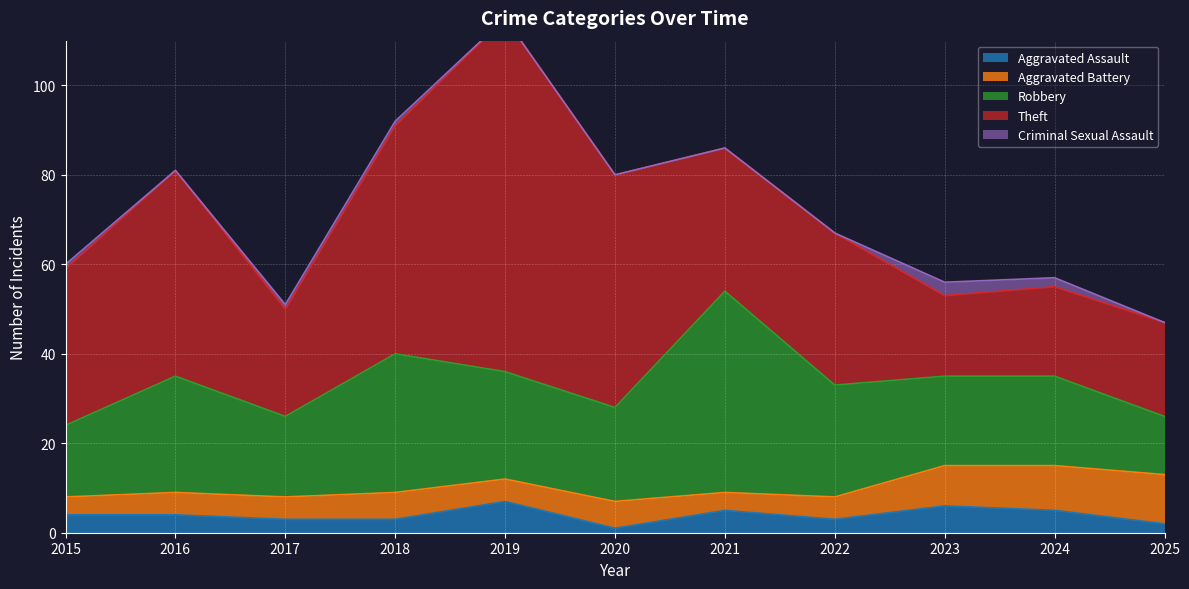

Which series has the widest spread of values?

Theft